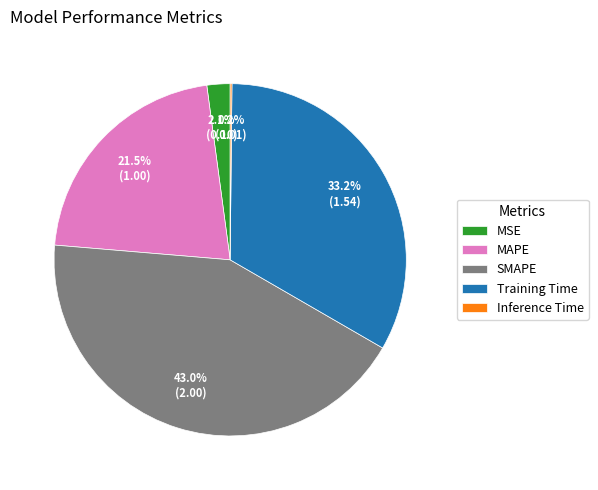

Do SMAPE and MSE together represent more than half of the pie?

No